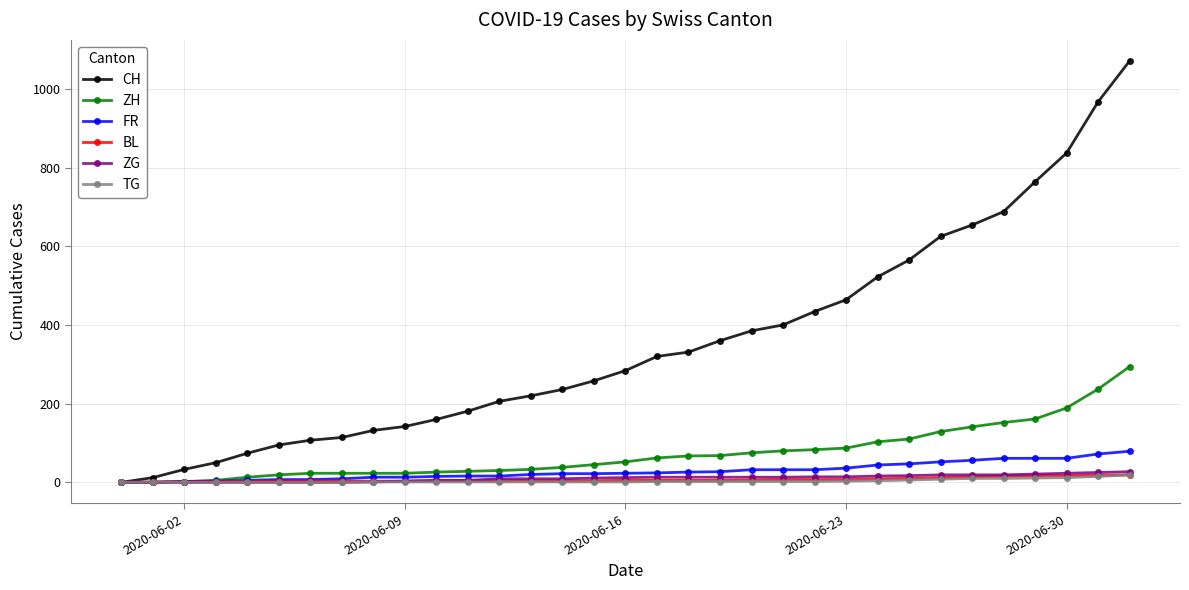

True or false: CH has more than 2 points higher than both neighbors.

False